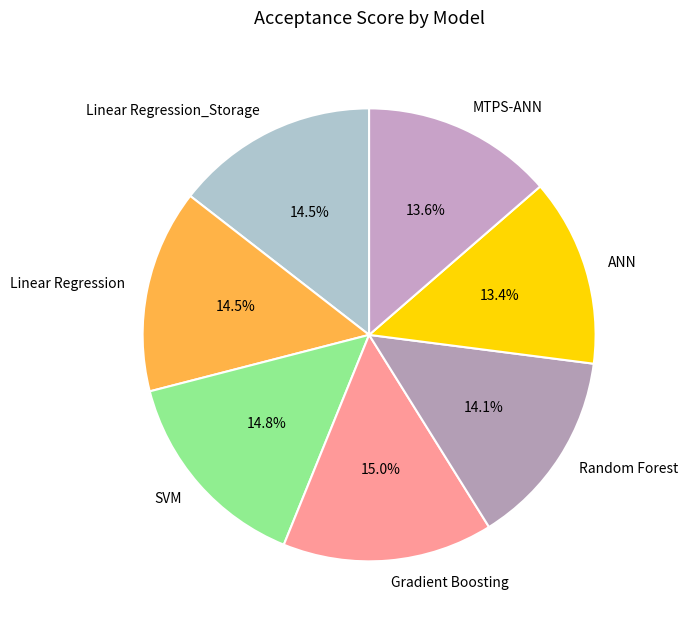

Does any single category account for the majority?

No